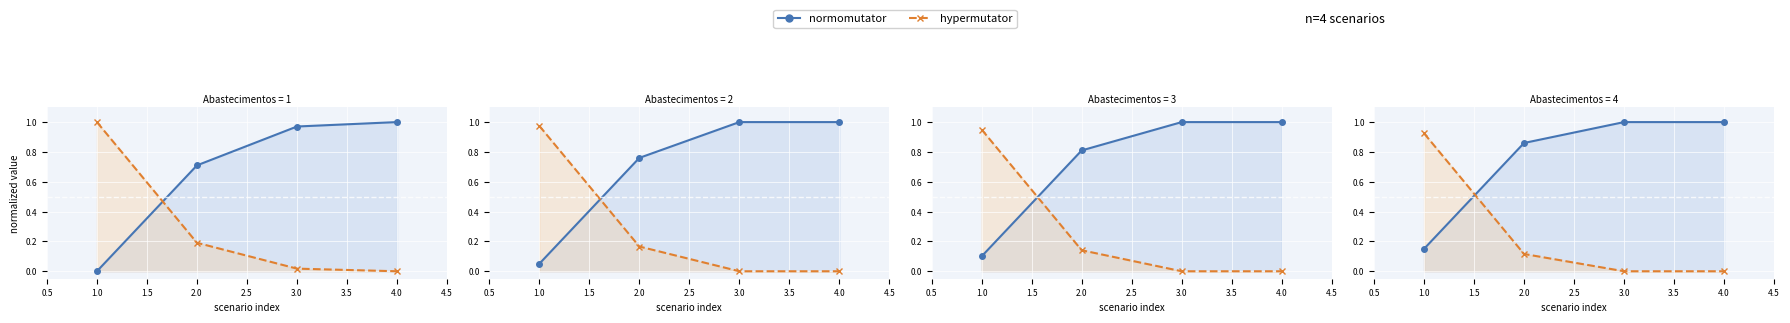

What is the sum of the hypermutator values at 1.0 and 2.0?

1.0